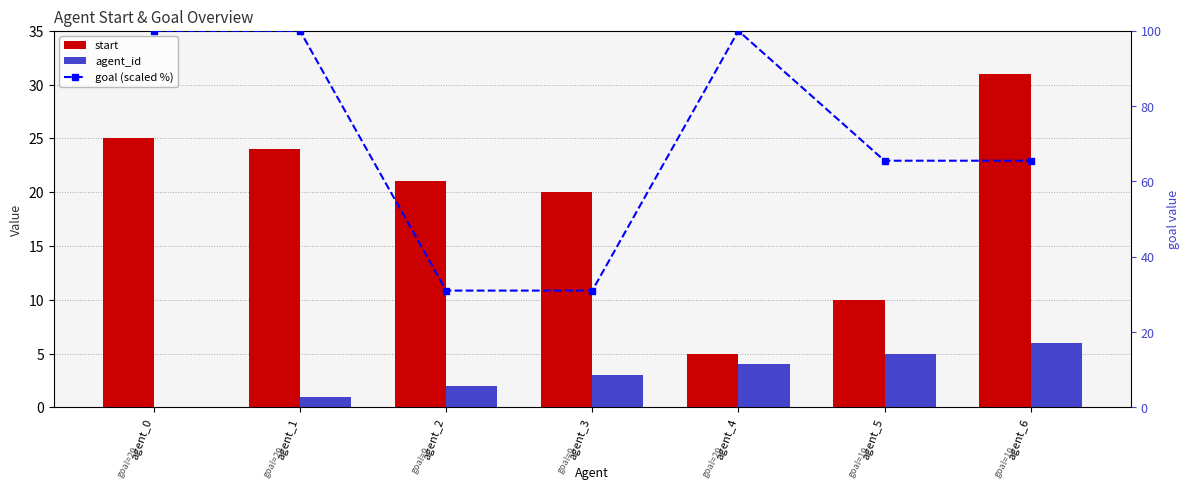

Reading right to left, what are all the values shown in this chart?

start: 31.0	10.0	5.0	20.0	21.0	24.0	25.0
agent_id: 6.0	5.0	4.0	3.0	2.0	1.0	0.0
goal (scaled %): 65.5	65.5	100.0	31.0	31.0	100.0	100.0